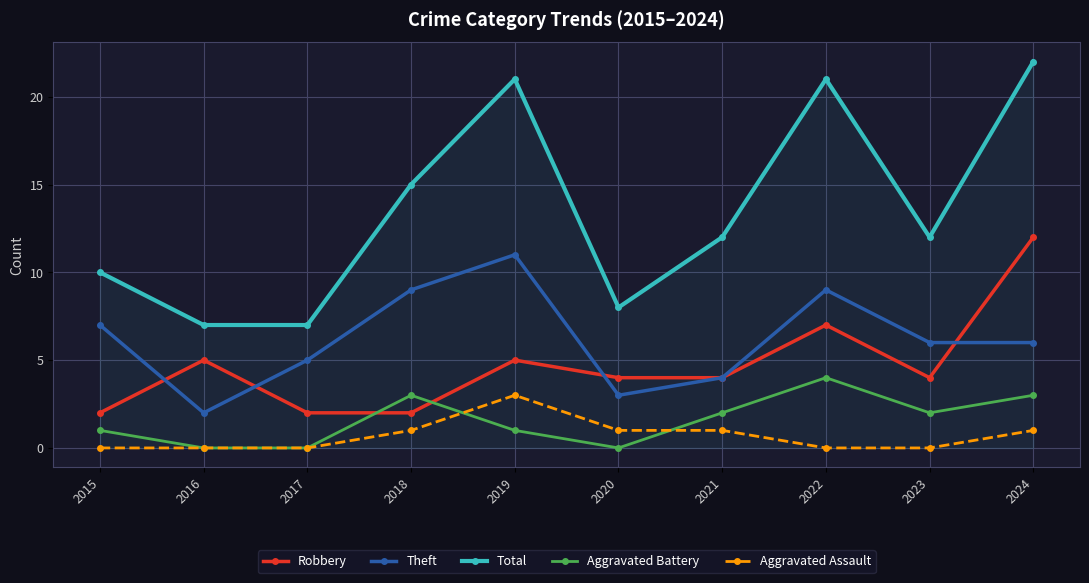

How many series are shown in this chart?

5